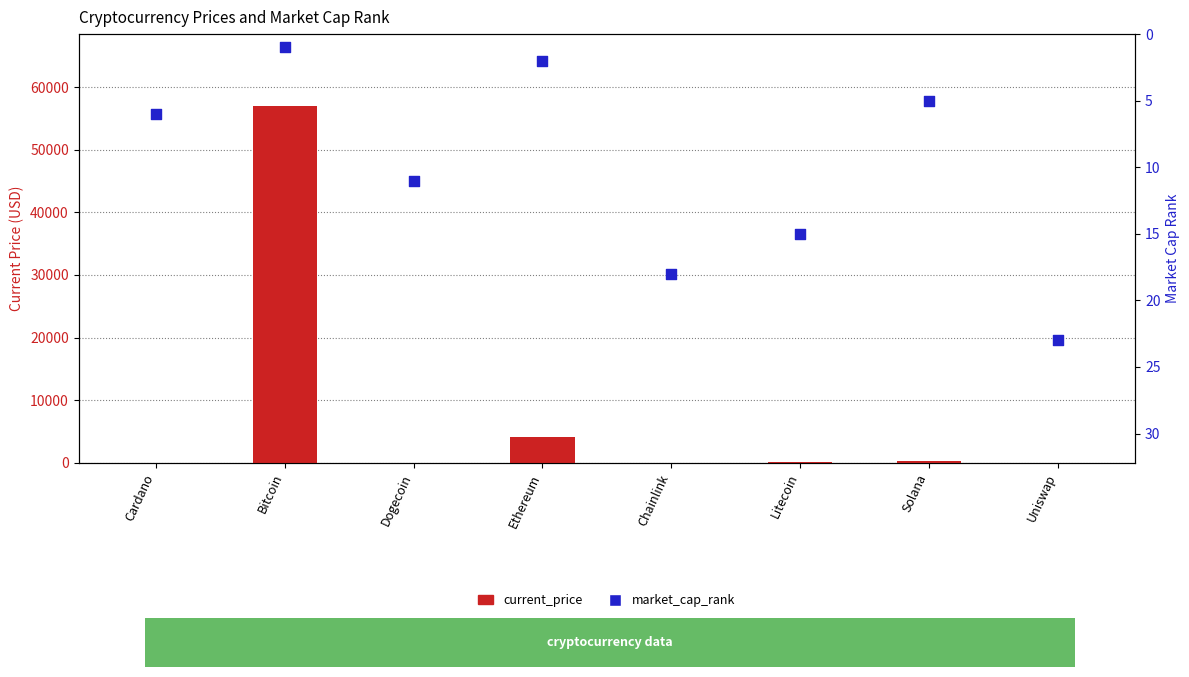

Which series reaches the maximum Y coordinate?

current_price